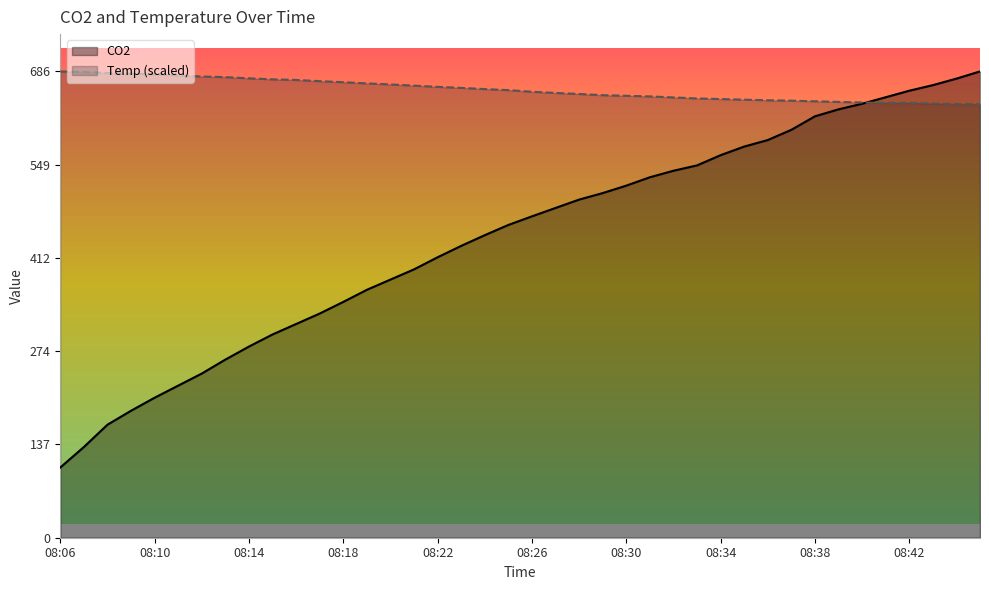

Is it true that CO2 equals 700.1 at 08:29?

False